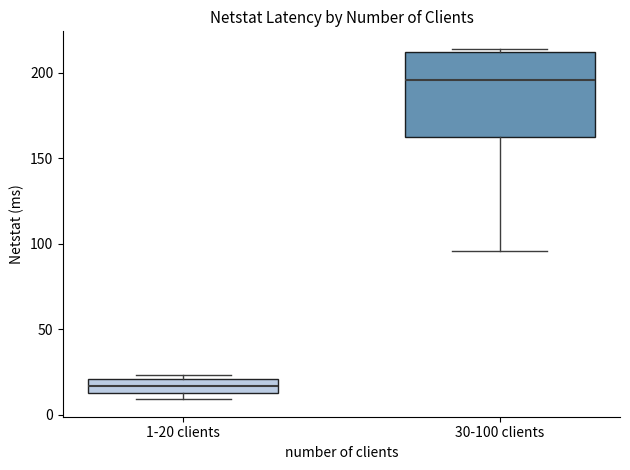

Which box is the tallest, from its lower edge to its upper edge?

30-100 clients